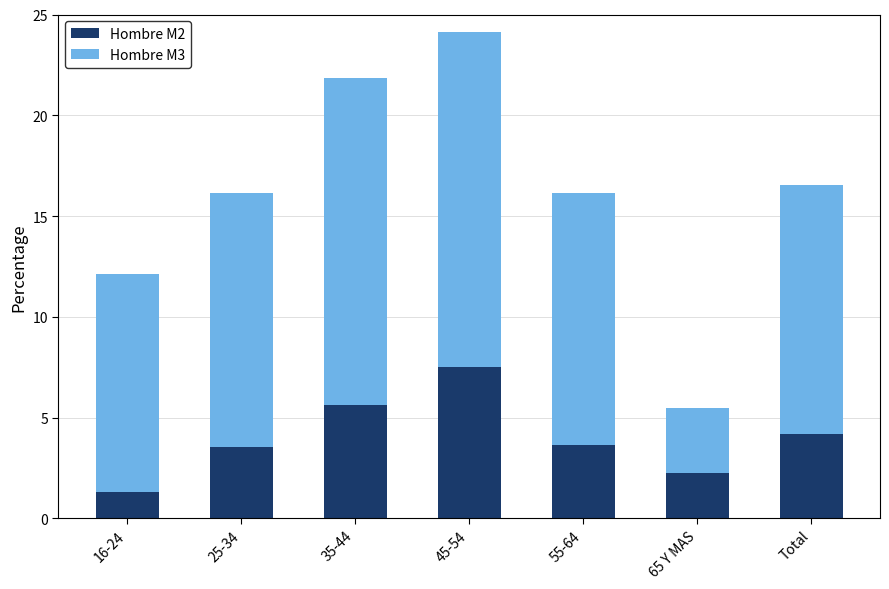

List the series in order of their overall mean, highest first.

Hombre M3, Hombre M2